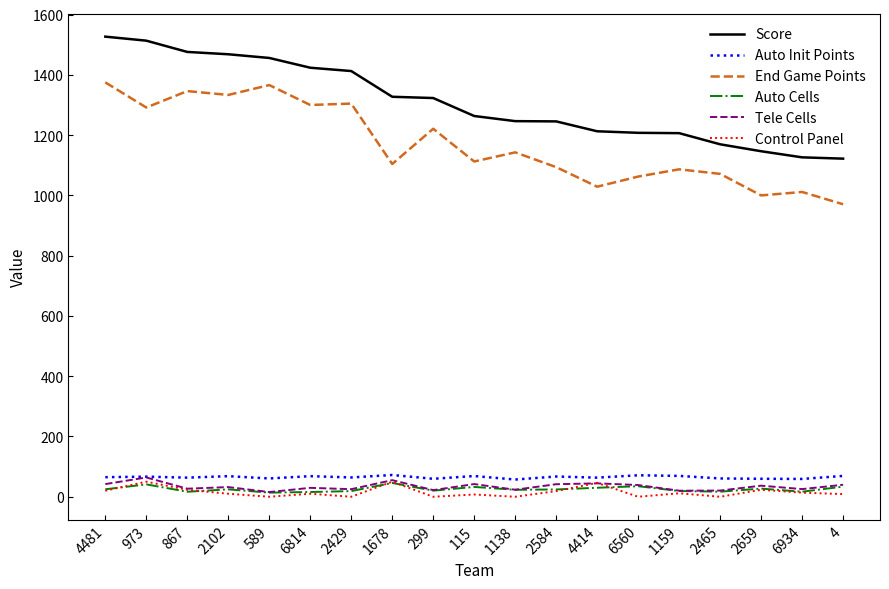

The Score series shows 1476.1 at 867. True or false?

True